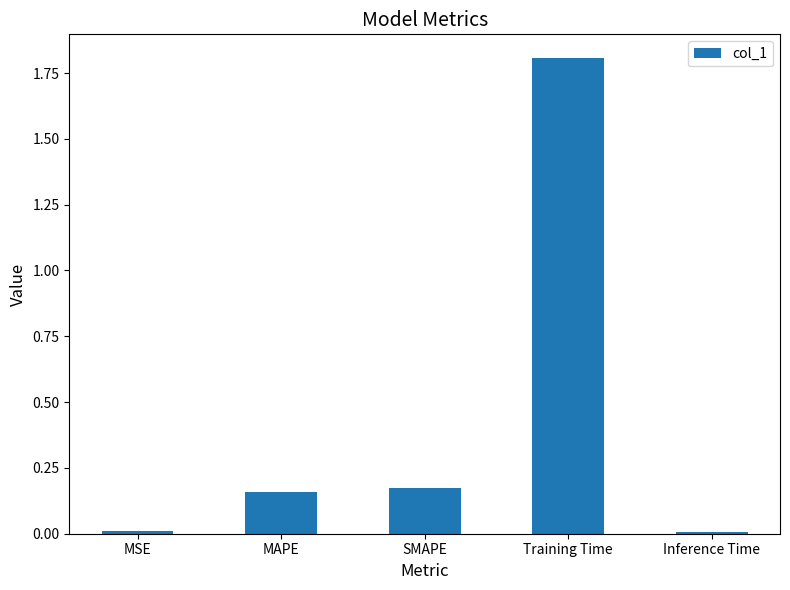

What position from the left is SMAPE?

3